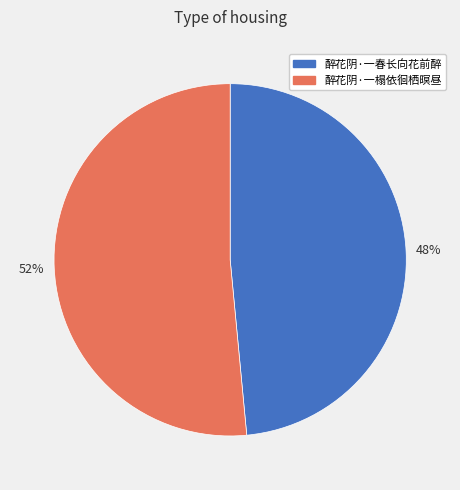

Is it true that 醉花阴·一榻依徊栖暝昼 is 42% of the pie?

False